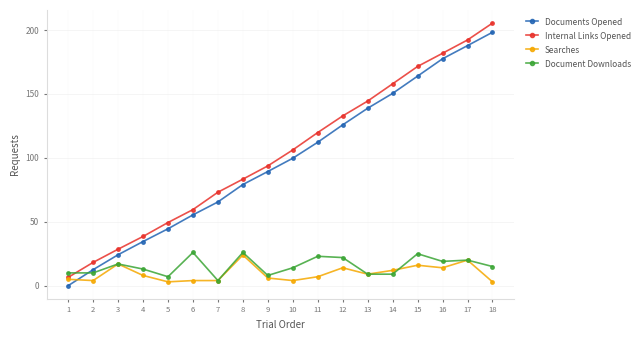

How many intersections are there between Documents Opened and Document Downloads?

1